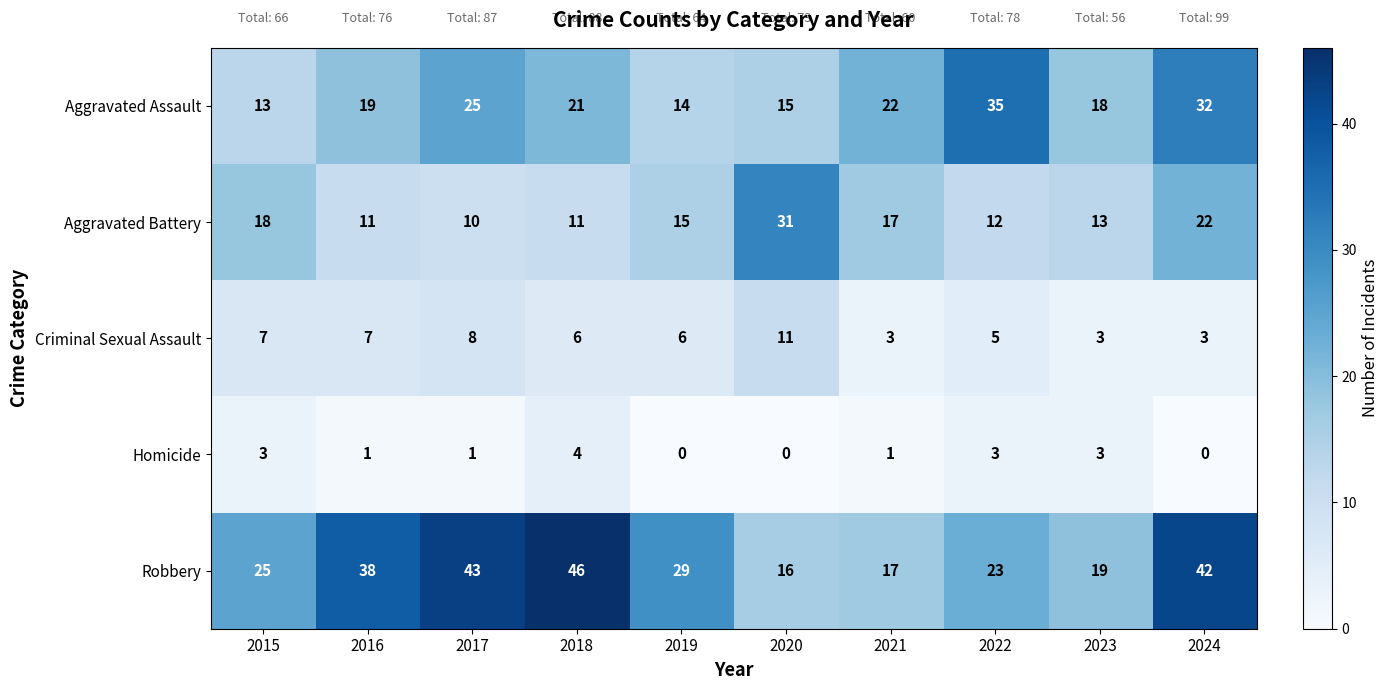

What is the total value across all series at 2021?

60